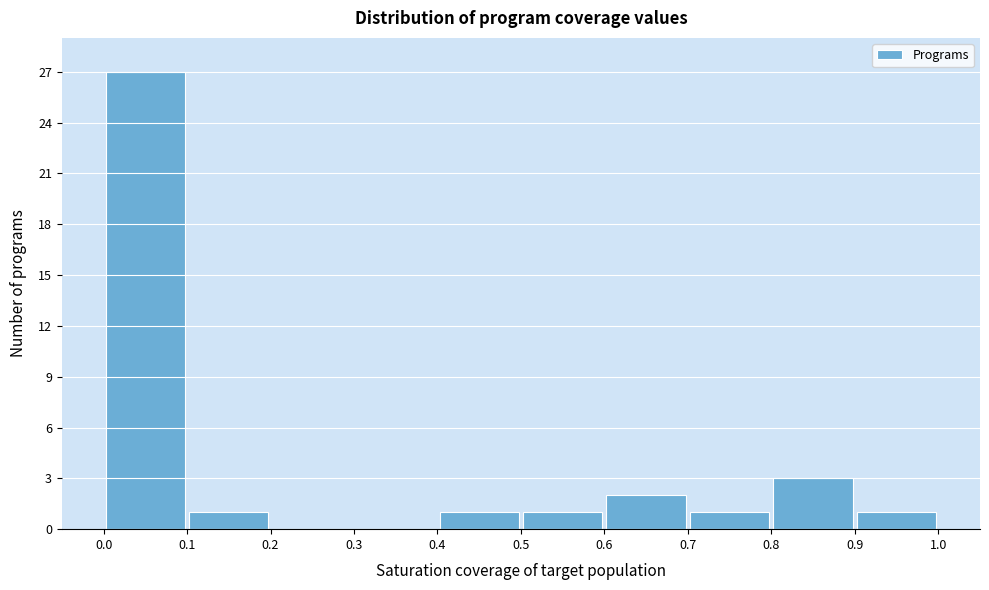

Reading left to right, transcribe this chart: for each bar, give the range it covers on the x-axis and its height. The values are not printed on the chart, so give them approximately, as read against the axis.

0.0 to 0.1: 27
0.1 to 0.2: 1
0.2 to 0.3: 0
0.3 to 0.4: 0
0.4 to 0.5: 1
0.5 to 0.6: 1
0.6 to 0.7: 2
0.7 to 0.8: 1
0.8 to 0.9: 3
0.9 to 1.0: 1